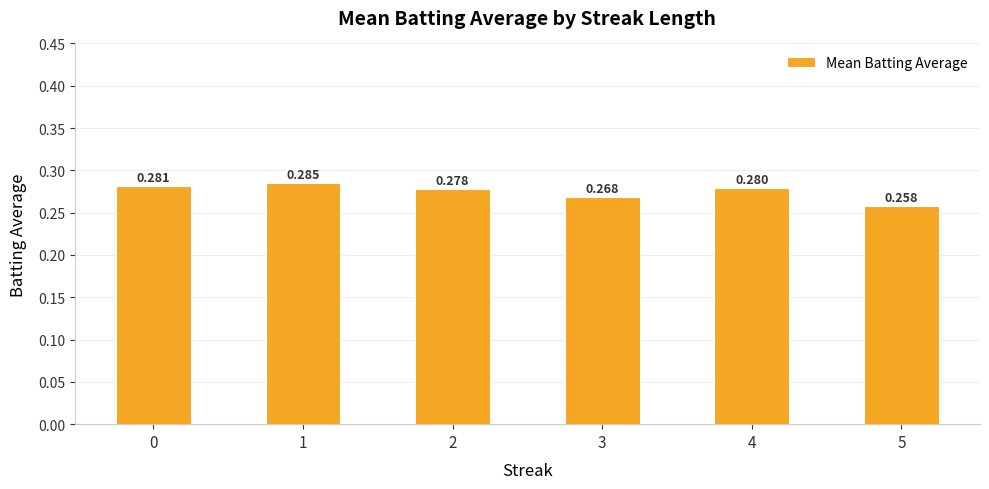

Rank the categories by value from highest to lowest.

1, 0, 4, 2, 3, 5